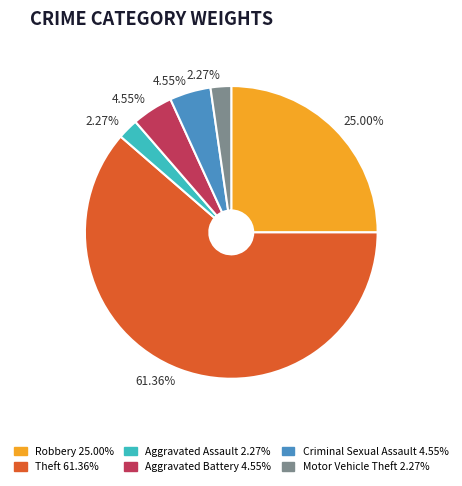

Is there any slice that represents more than half of the pie?

Yes